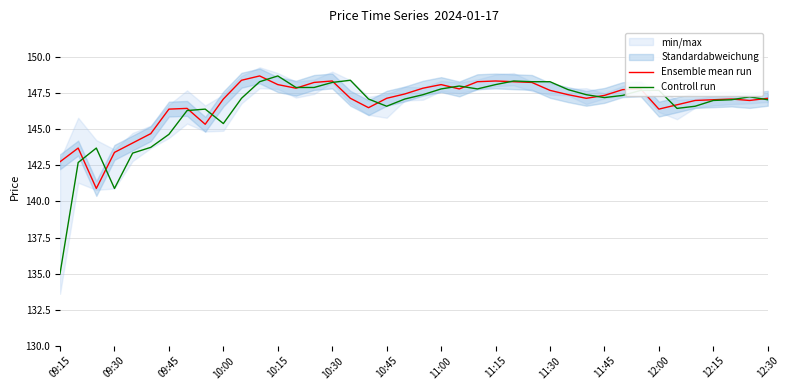

What is the approximate value of Ensemble mean run at 10:15?

148.1